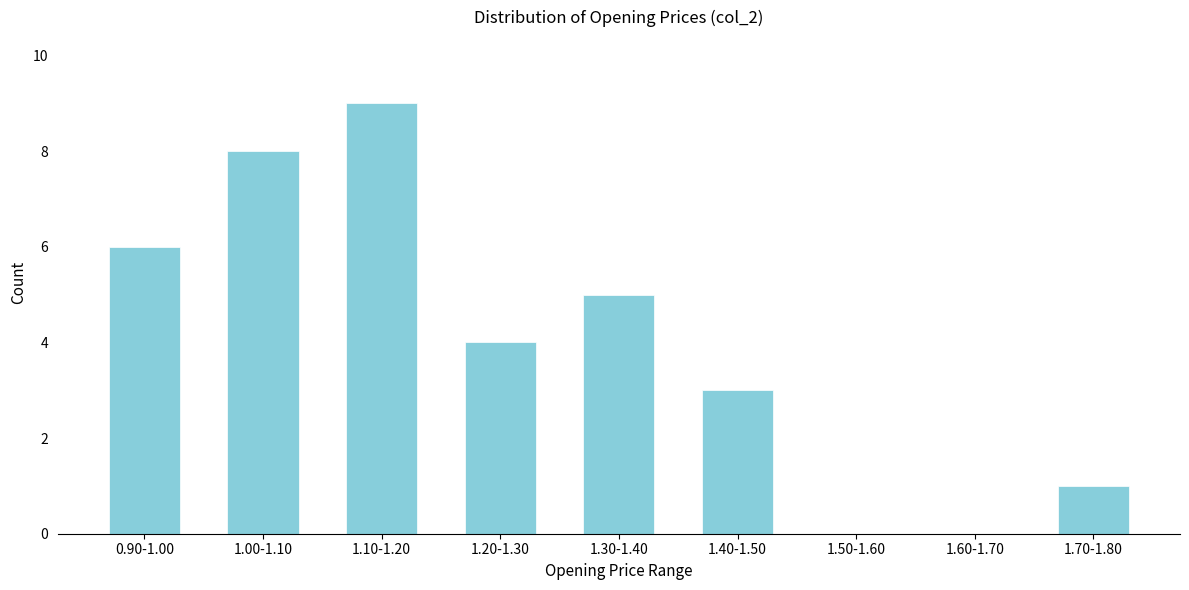

Reading left to right, extract all data points from this chart.

0.90-1.00=6	1.00-1.10=8	1.10-1.20=9	1.20-1.30=4	1.30-1.40=5	1.40-1.50=3	1.50-1.60=0	1.60-1.70=0	1.70-1.80=1